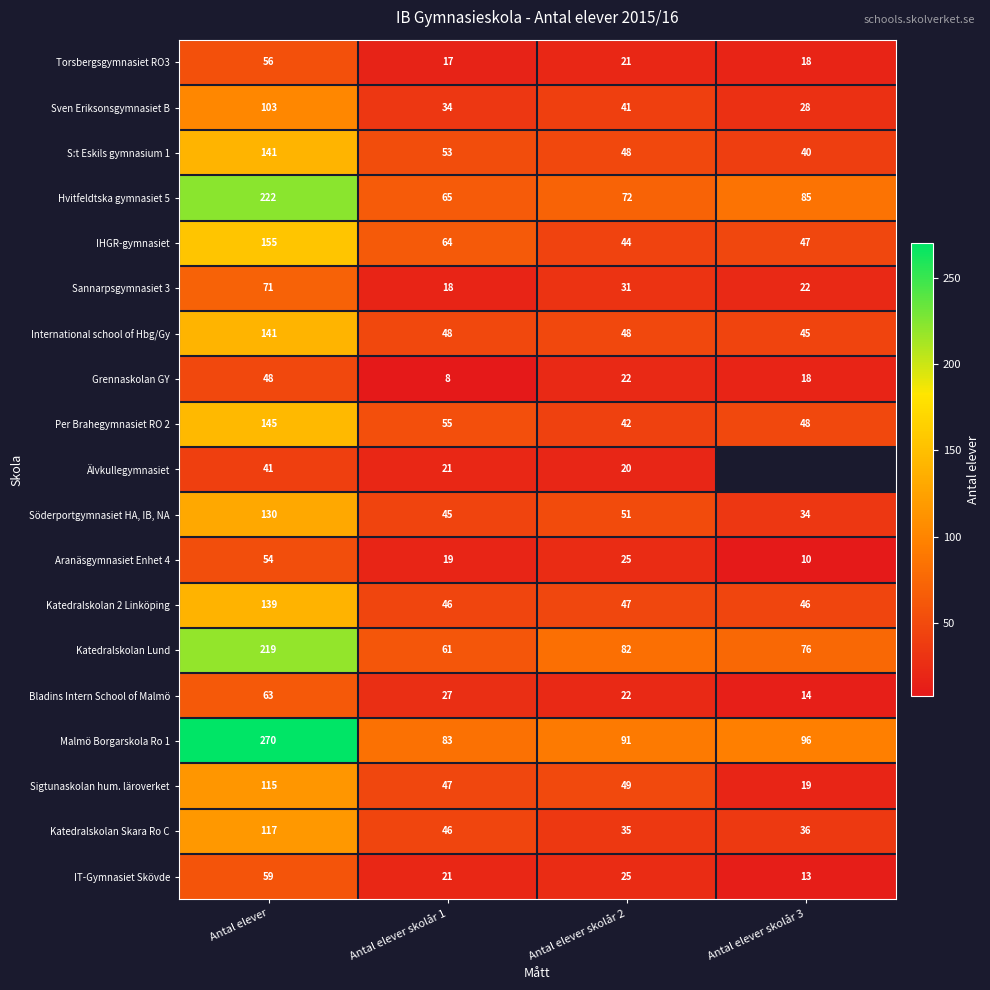

Where is S:t Eskils gymnasium 1 nearest to the value 90?

Antal elever skolår 1